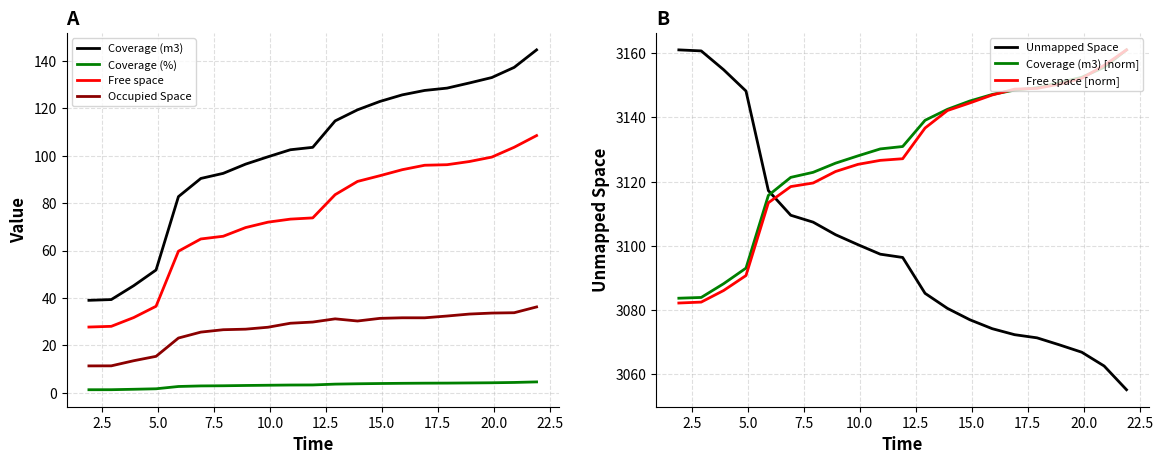

Which series has the largest total across all categories?

Free space